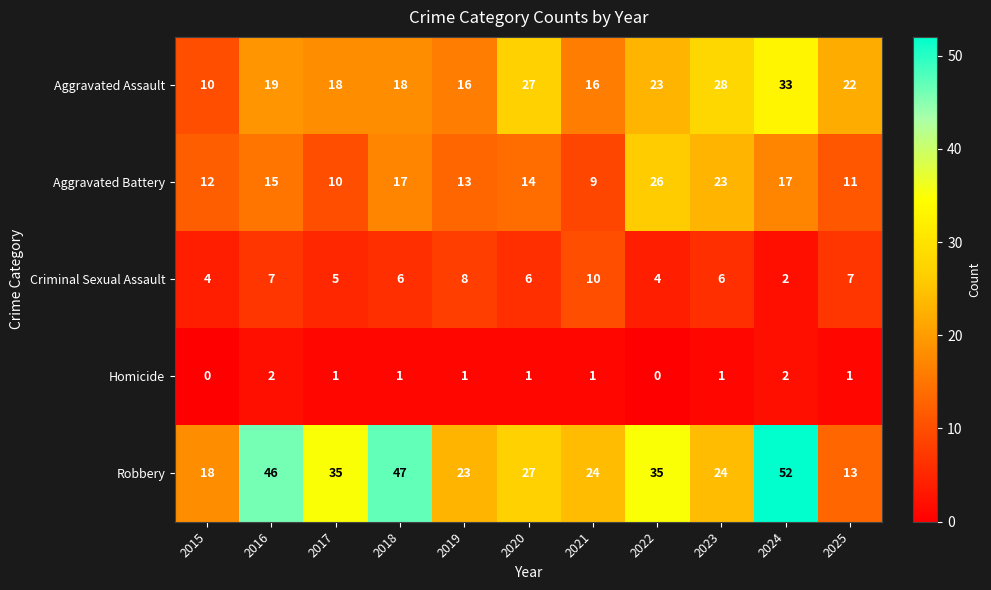

The Aggravated Battery series shows 15 at 2017. True or false?

False